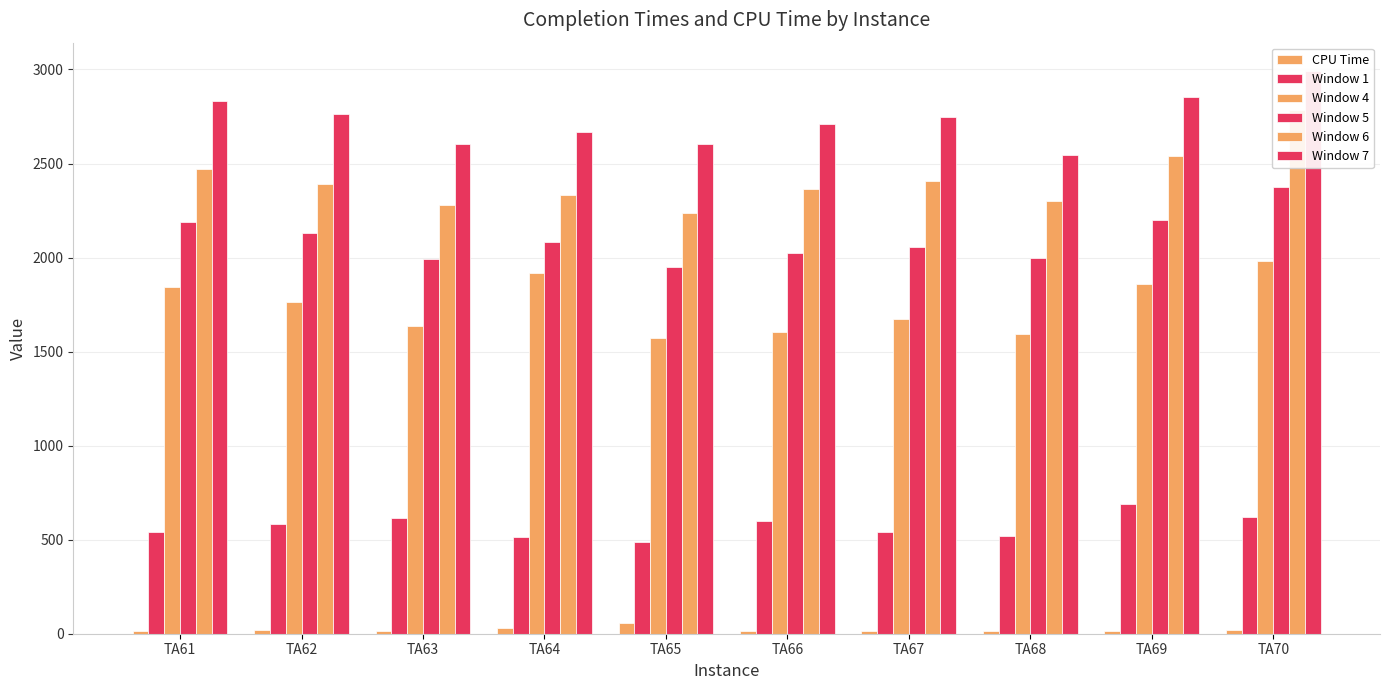

Reading right to left, transcribe all the data shown in this chart.

CPU Time: TA70=17.6	TA69=16.3	TA68=14.0	TA67=15.7	TA66=15.1	TA65=57.6	TA64=31.8	TA63=15.5	TA62=17.5	TA61=13.2
Window 1: TA70=623.0	TA69=690.0	TA68=519.0	TA67=541.0	TA66=600.0	TA65=489.0	TA64=515.0	TA63=614.0	TA62=584.0	TA61=542.0
Window 4: TA70=1981.0	TA69=1861.0	TA68=1593.0	TA67=1674.0	TA66=1606.0	TA65=1575.0	TA64=1917.0	TA63=1635.0	TA62=1763.0	TA61=1844.0
Window 5: TA70=2373.0	TA69=2202.0	TA68=1998.0	TA67=2058.0	TA66=2022.0	TA65=1950.0	TA64=2082.0	TA63=1991.0	TA62=2133.0	TA61=2191.0
Window 6: TA70=2786.0	TA69=2539.0	TA68=2301.0	TA67=2406.0	TA66=2364.0	TA65=2239.0	TA64=2333.0	TA63=2280.0	TA62=2392.0	TA61=2473.0
Window 7: TA70=2993.0	TA69=2855.0	TA68=2546.0	TA67=2748.0	TA66=2709.0	TA65=2605.0	TA64=2667.0	TA63=2603.0	TA62=2764.0	TA61=2832.0